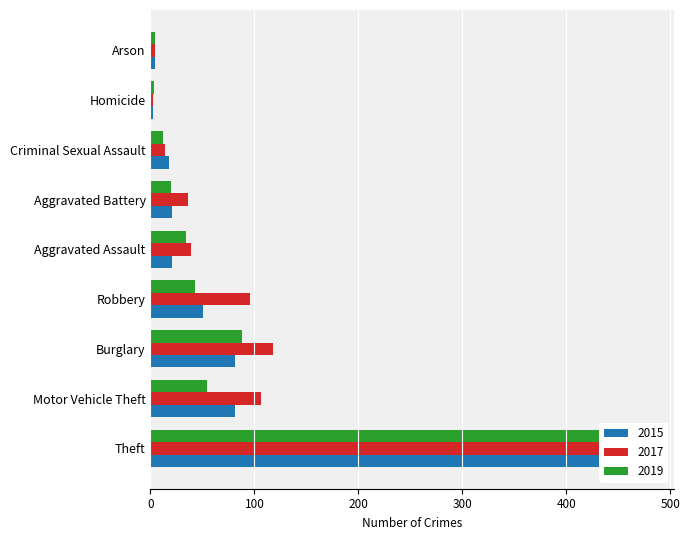

What is the maximum value for 2017?

480